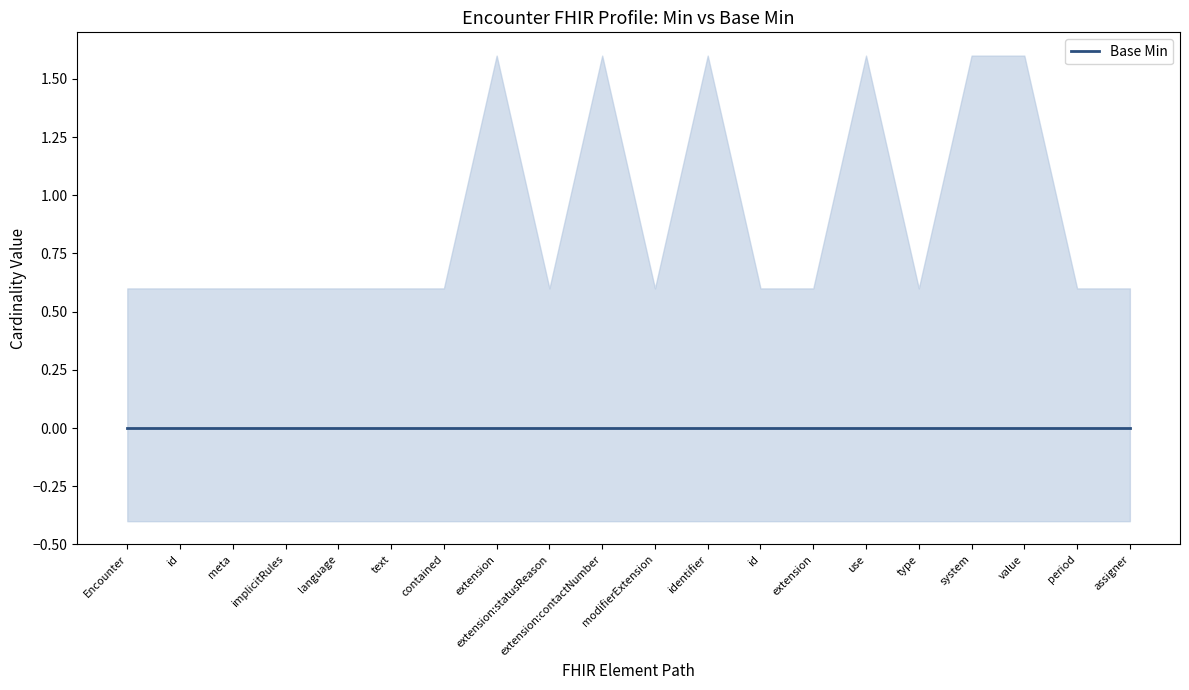

How many series are shown in this chart?

1